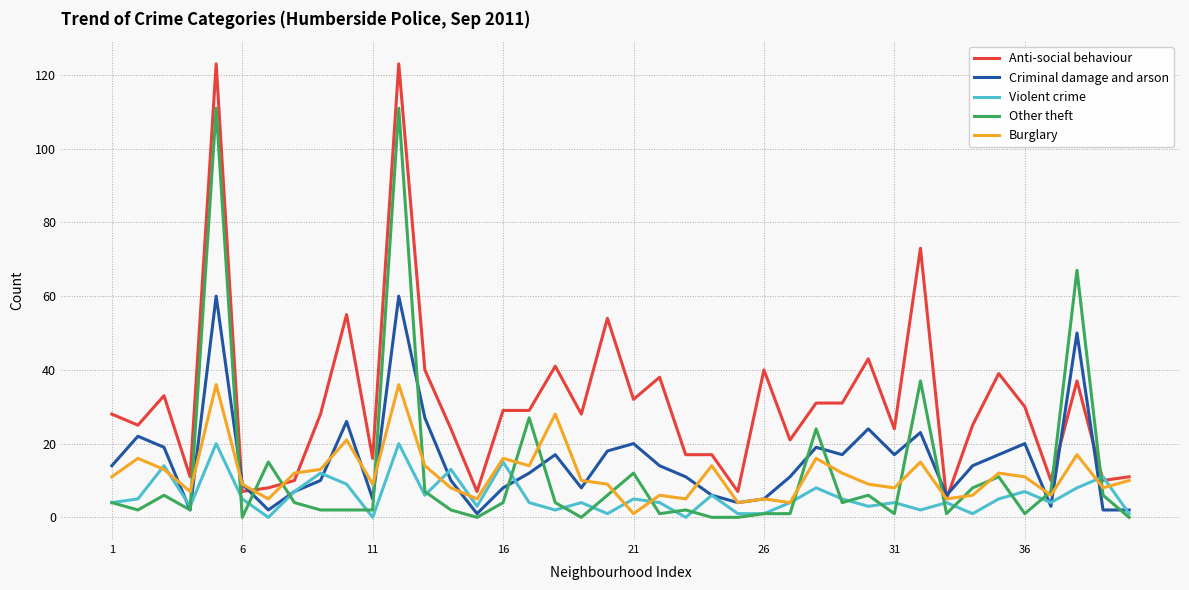

Which series has the widest spread of values?

Anti-social behaviour